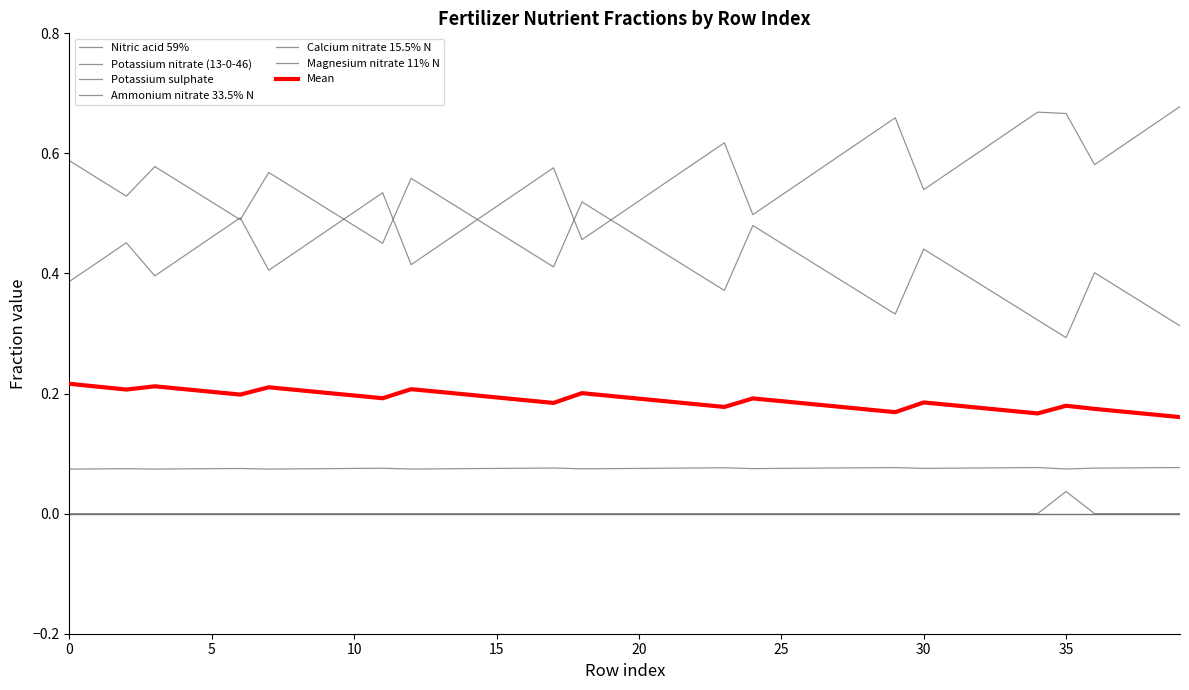

Does the chart display data point markers on the line(s)?

No